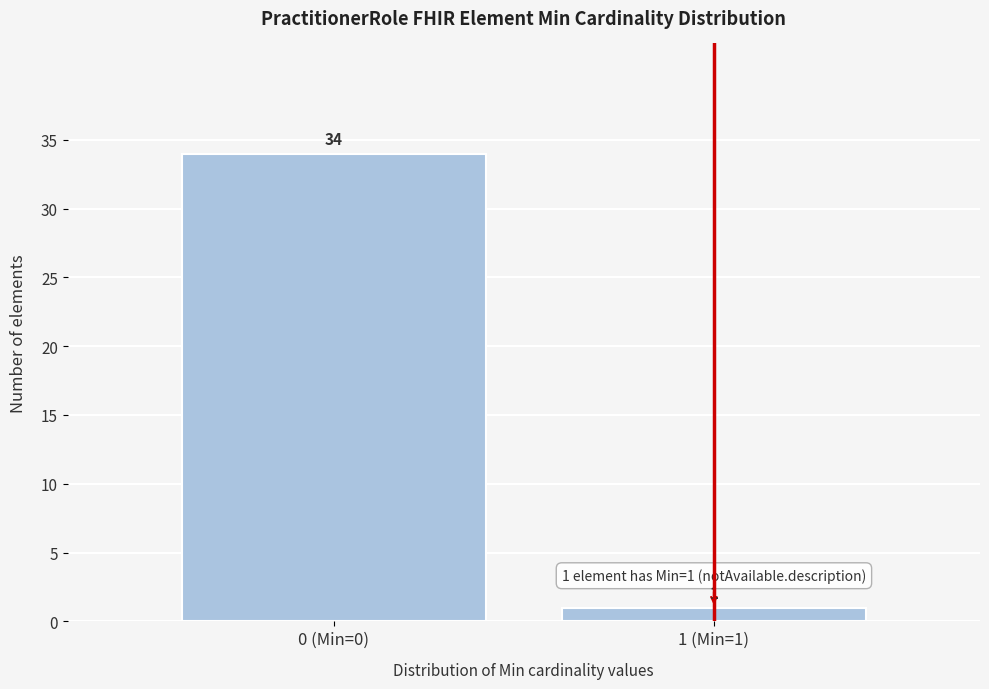

Reading left to right, list all the values displayed in this chart.

34	1